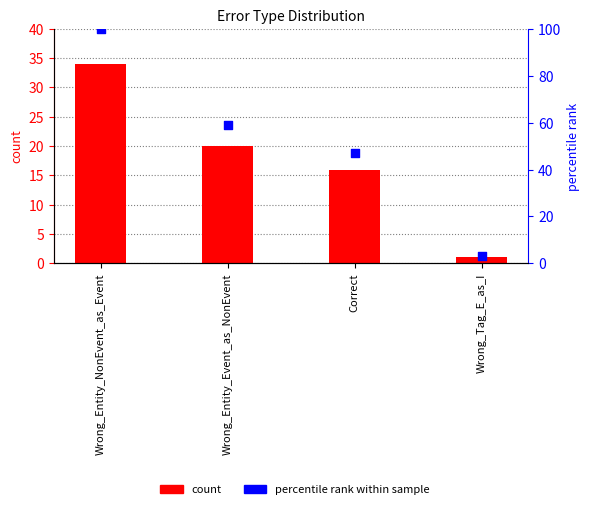

What are all the series names shown in the legend?

count, percentile rank within sample